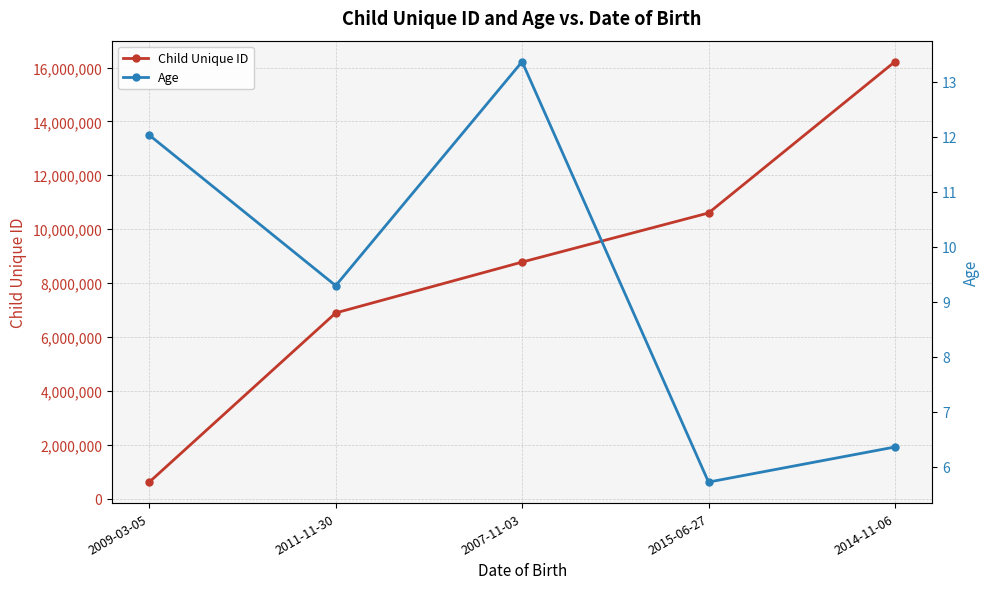

What is the difference between the highest and lowest values at 2009-03-05?

612294.0